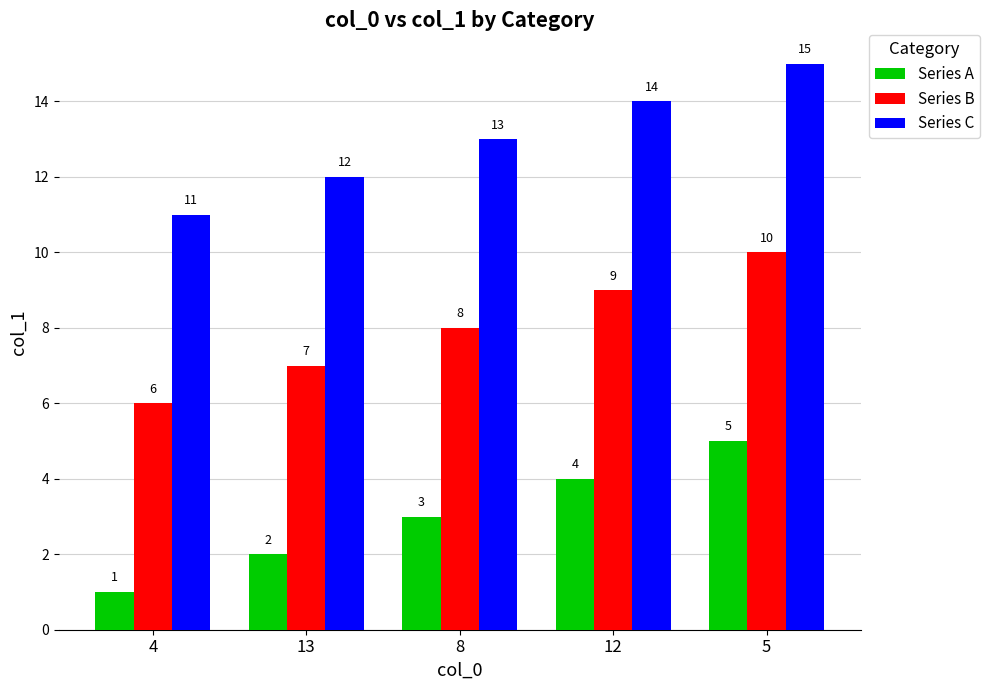

Reading right to left, transcribe all the data shown in this chart.

Series A: 5	4	3	2	1
Series B: 10	9	8	7	6
Series C: 15	14	13	12	11